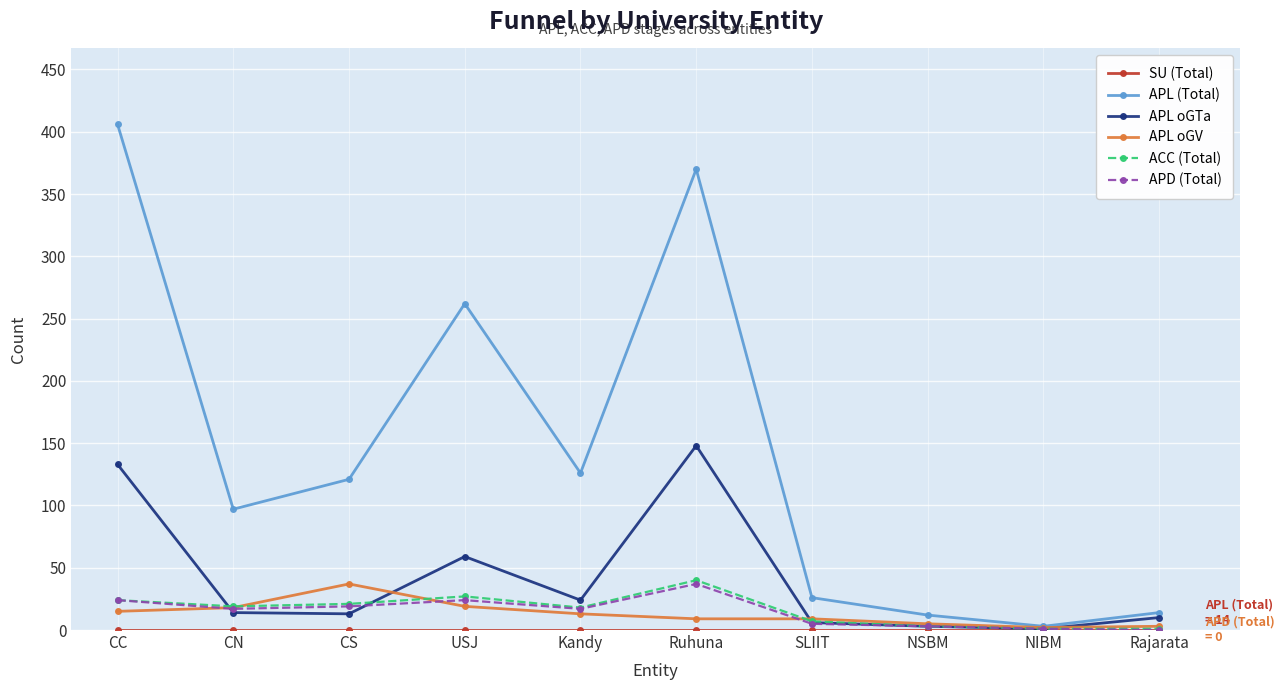

What is the sum of all APL (Total) values?

1437